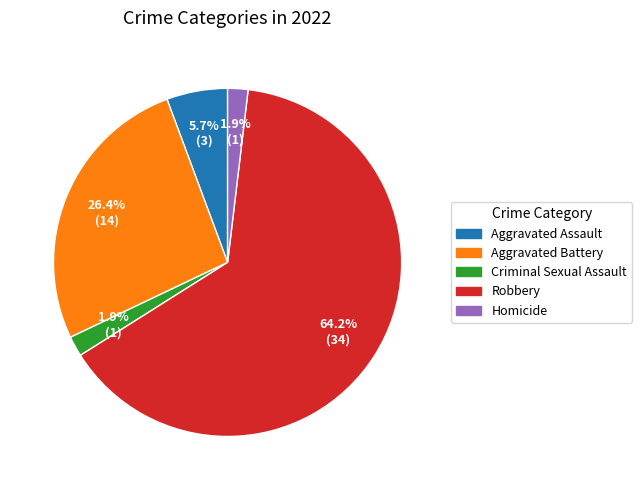

Does any single category account for the majority?

Yes